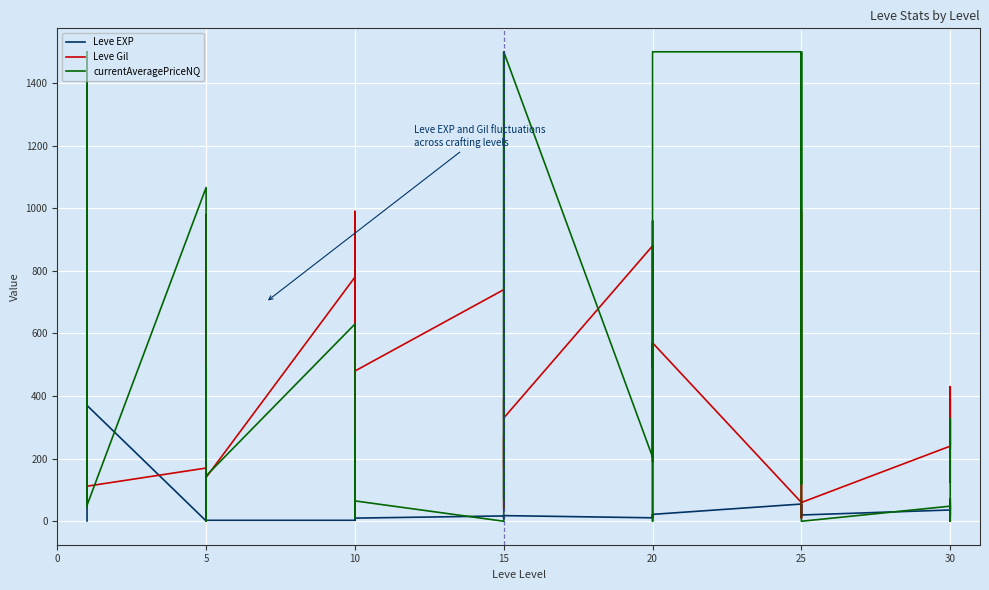

True or false: currentAveragePriceNQ has more than 1 points higher than both neighbors.

True